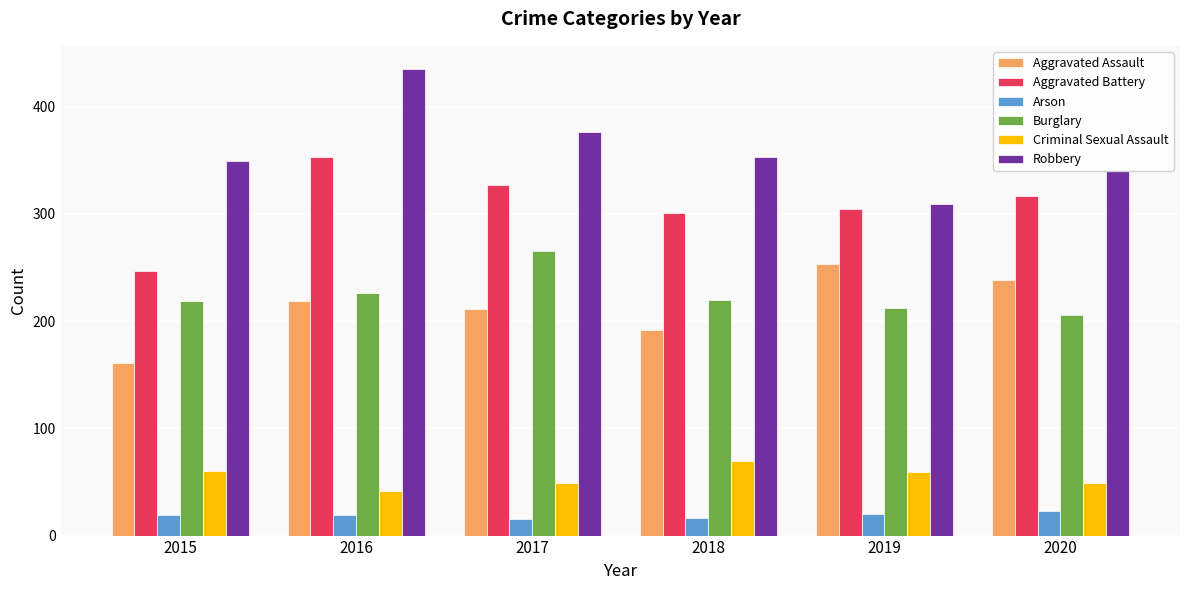

What are all the series names shown in the legend?

Aggravated Assault, Aggravated Battery, Arson, Burglary, Criminal Sexual Assault, Robbery